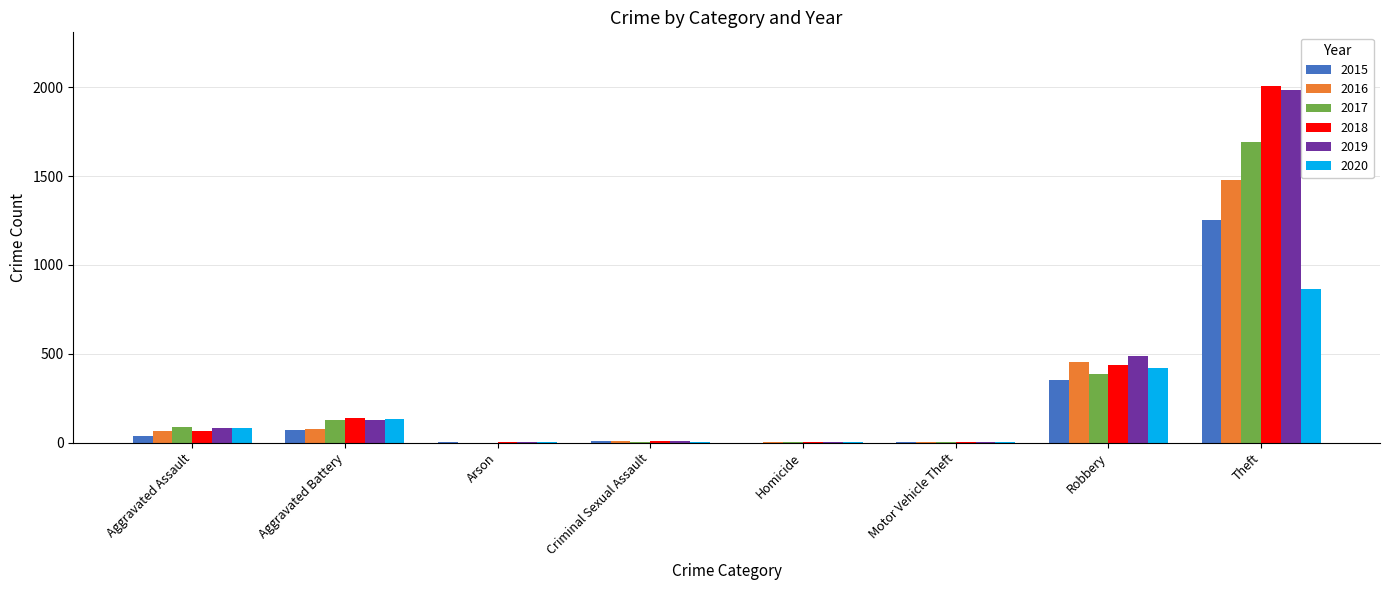

True or false: 2018 has a value of 2008 at Theft.

True